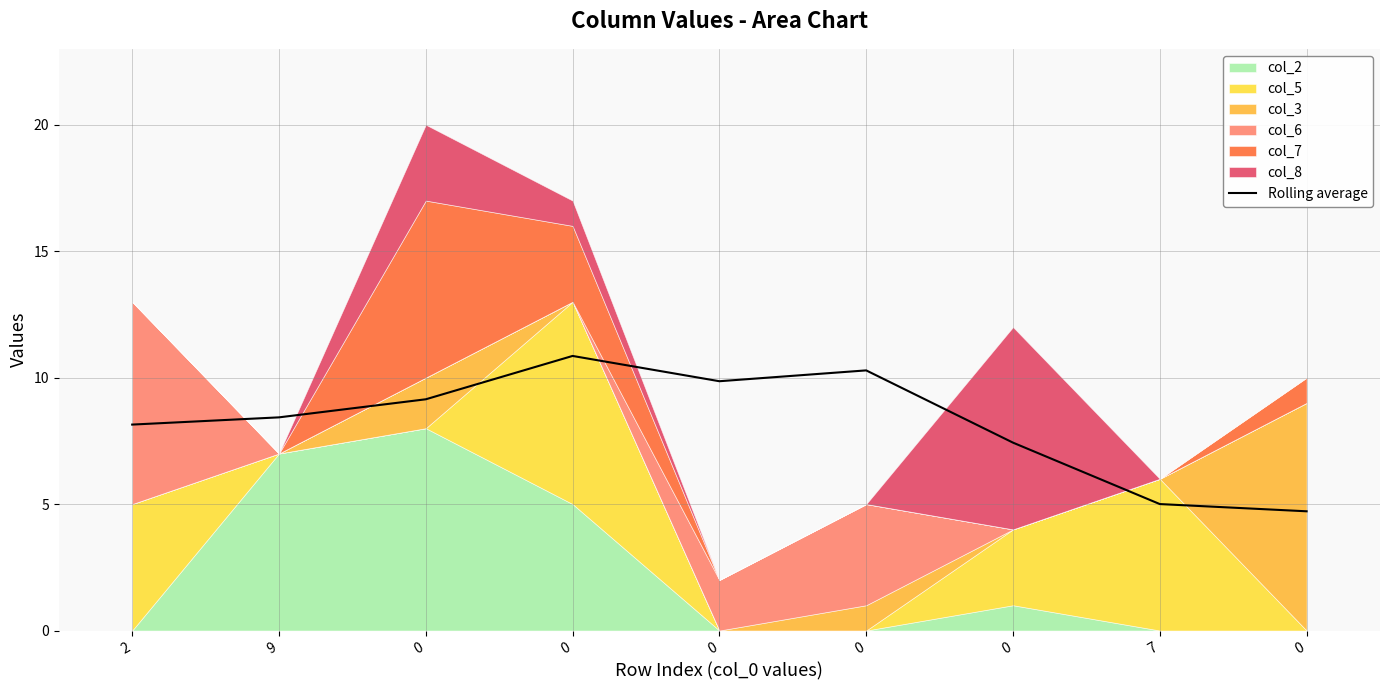

What is the change in value from 0 to 0?

-2.9